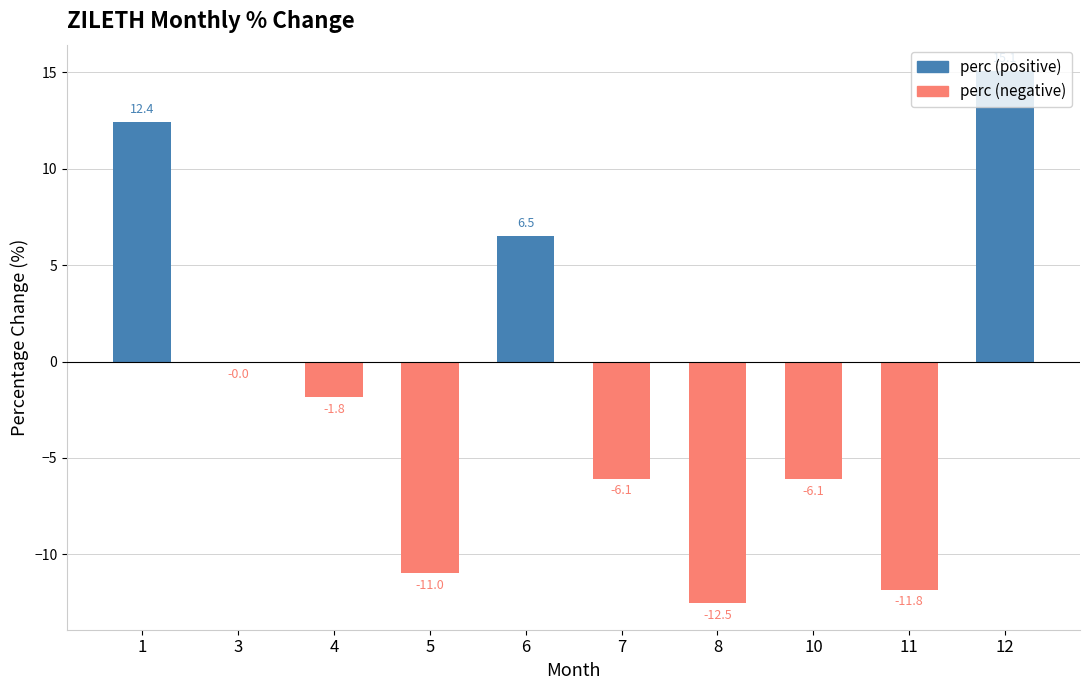

At how many categories does at least one series exceed -5?

10